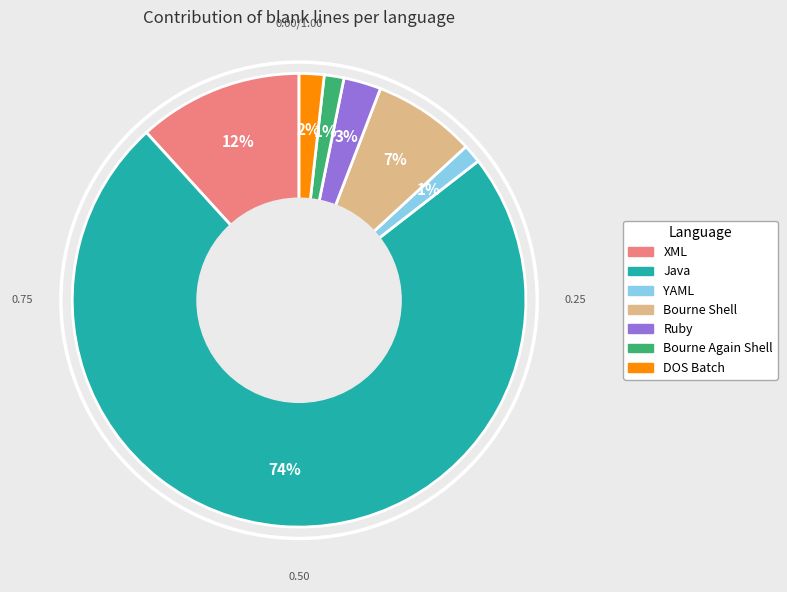

To the nearest percent, what is the combined percentage of Bourne Shell and XML?

19%